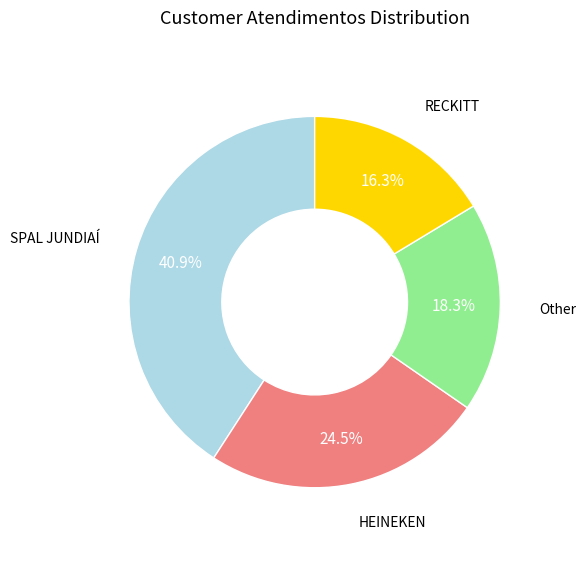

Is there a majority slice in this chart?

No